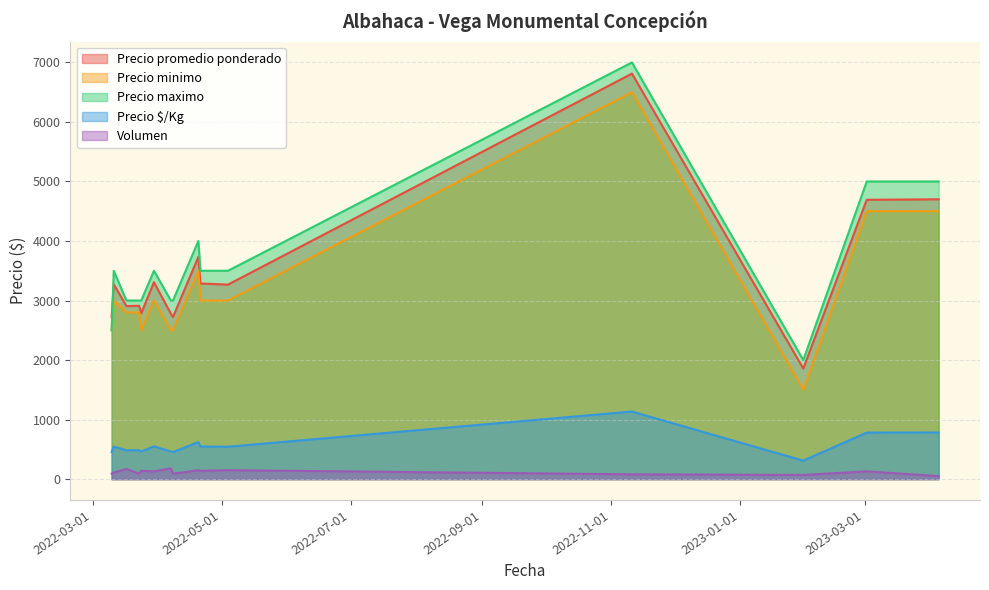

Is the value of Precio maximo at 2022-03-23 greater than the value of Precio promedio ponderado at 2022-03-23?

Yes